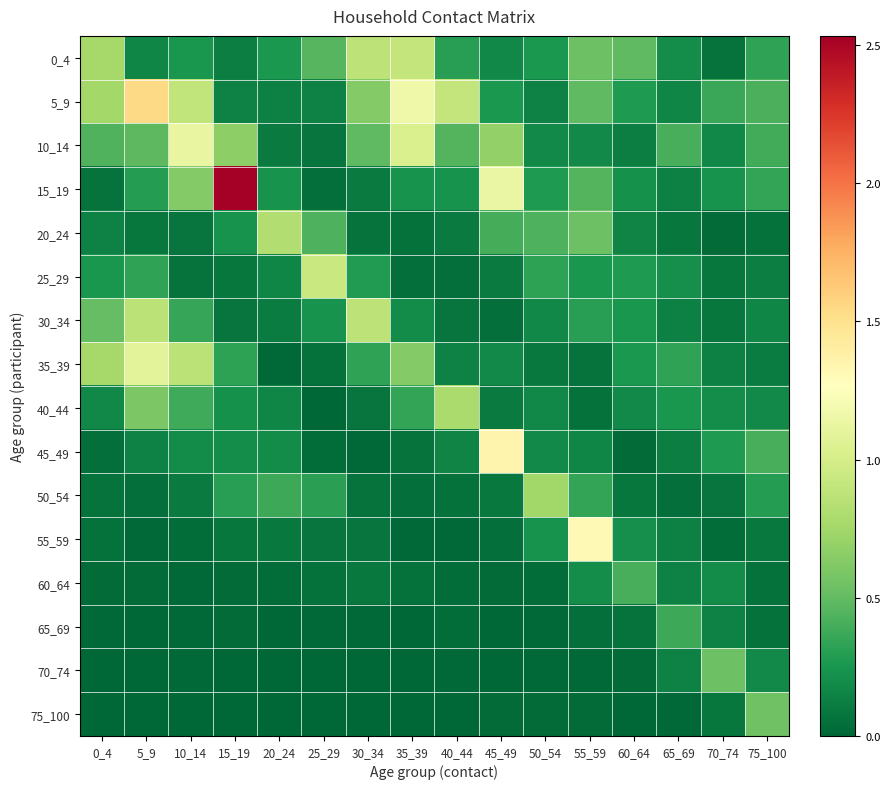

Which label corresponds to the largest value in the chart?

15_19